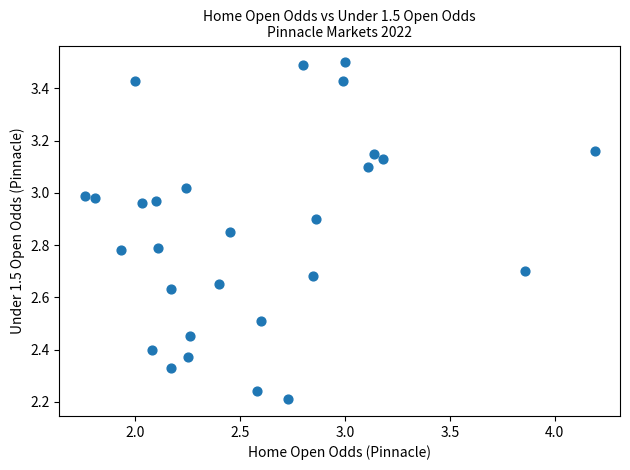

What is the range of Y values (max minus min)?

1.3